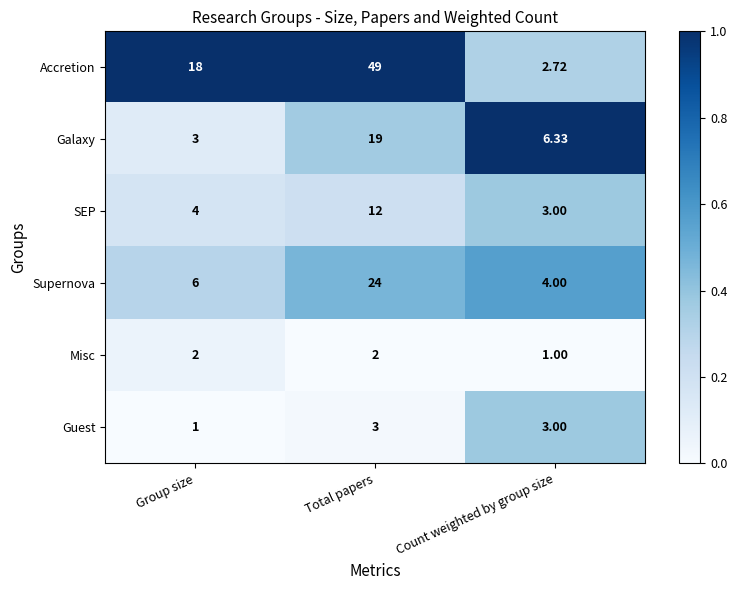

Rank the series by their maximum value, from highest to lowest.

Accretion, Supernova, Galaxy, SEP, Guest, Misc